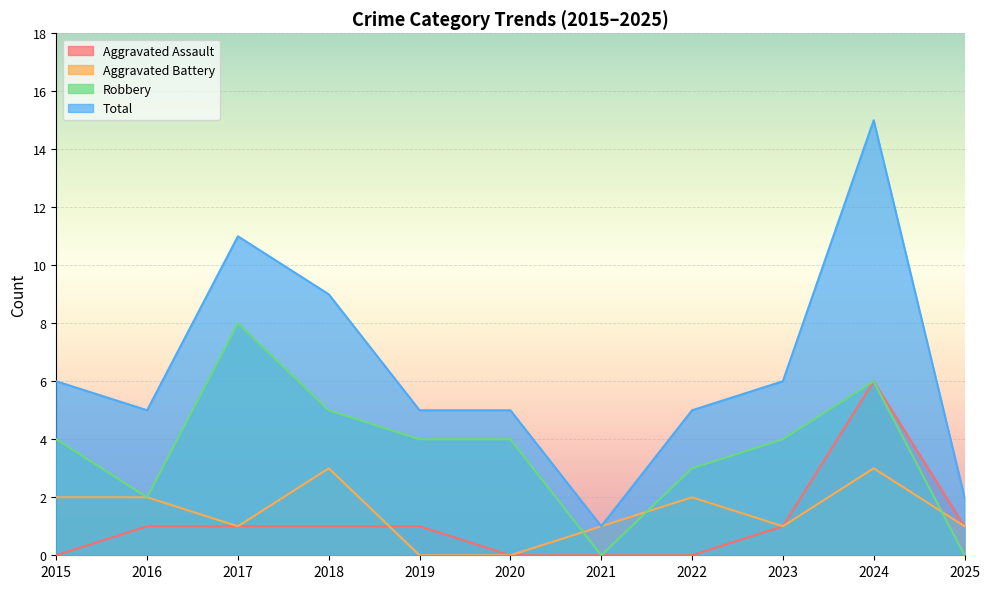

How many interior local valleys does the Aggravated Battery series have?

2